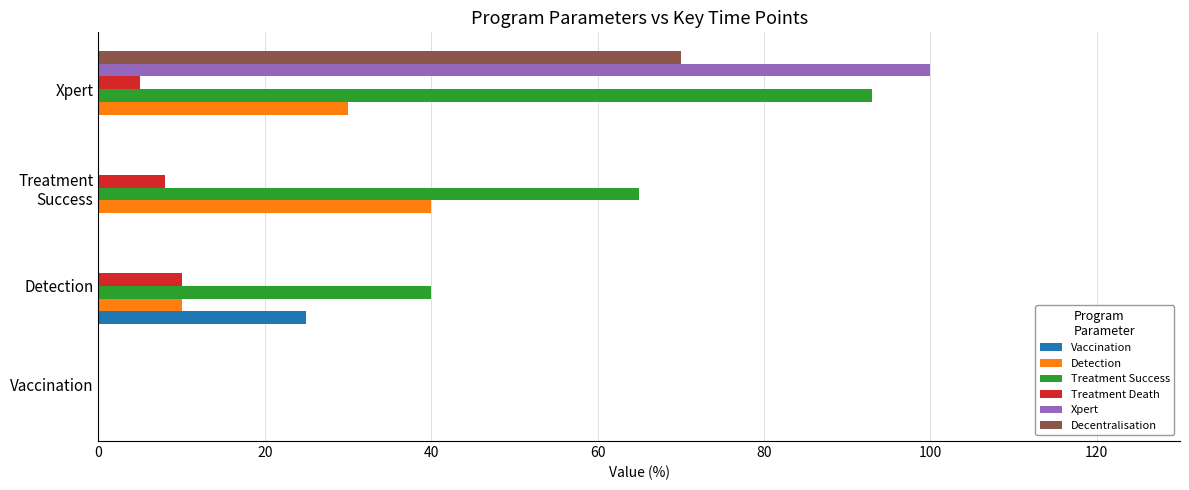

True or false: Detection has a value of 0 at Vaccination.

True